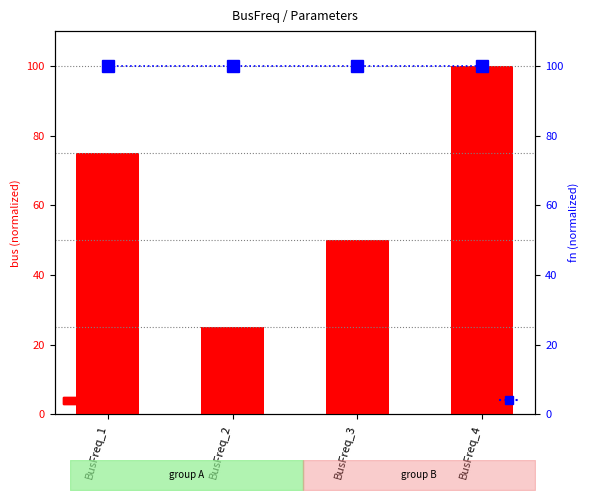

What is the sum of the bus values at BusFreq_2 and BusFreq_3?

75